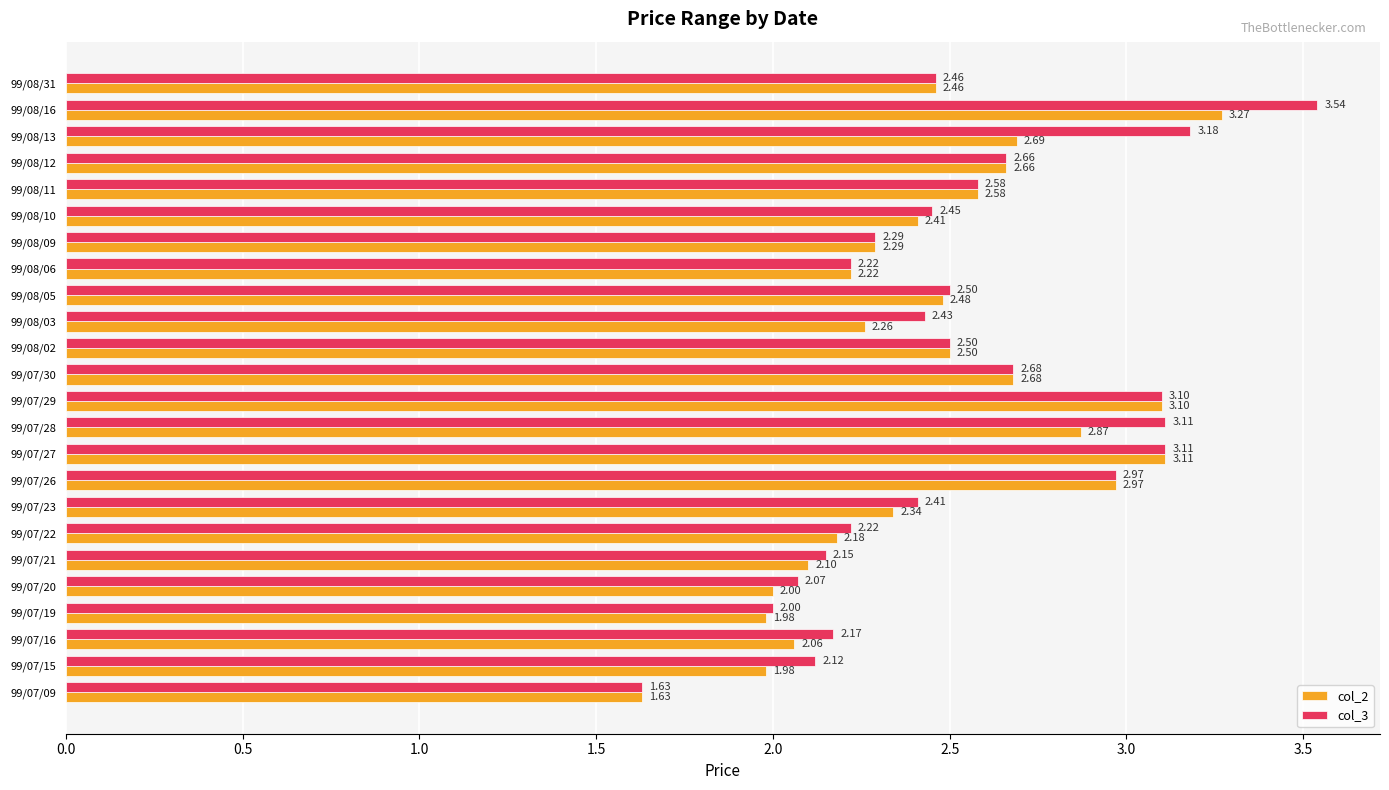

At which category is the sum across all series the highest?

99/08/16